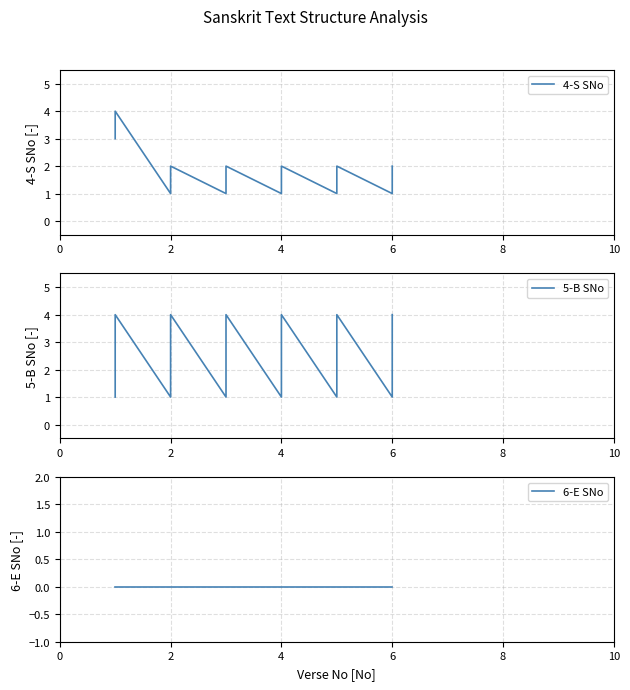

True or false: 5-B SNo and 4-S SNo intersect in this chart.

True